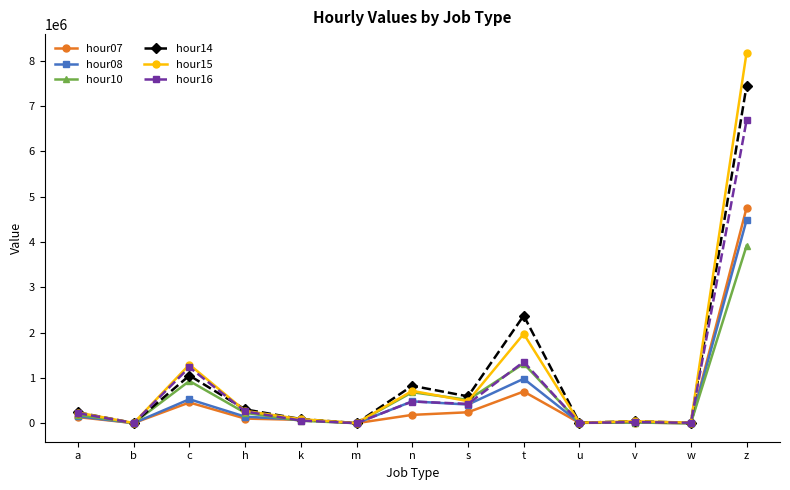

True or false: hour16 has a value of 59410 at k.

True